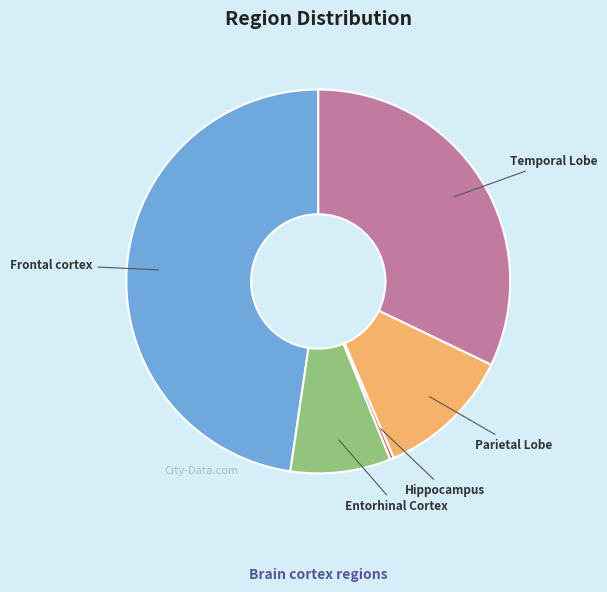

True or false: Temporal Lobe accounts for 32% of the total.

True